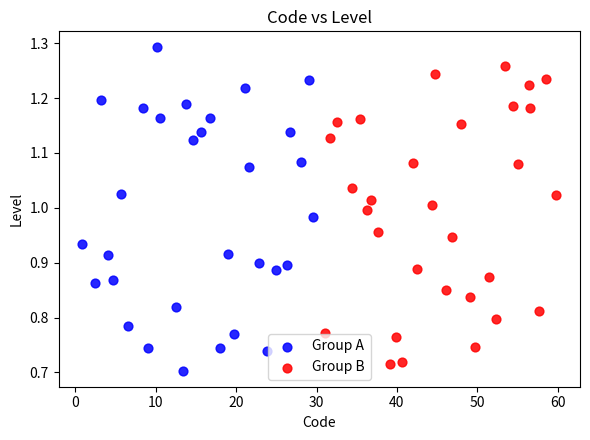

What are all the series names shown in the legend?

Group A, Group B